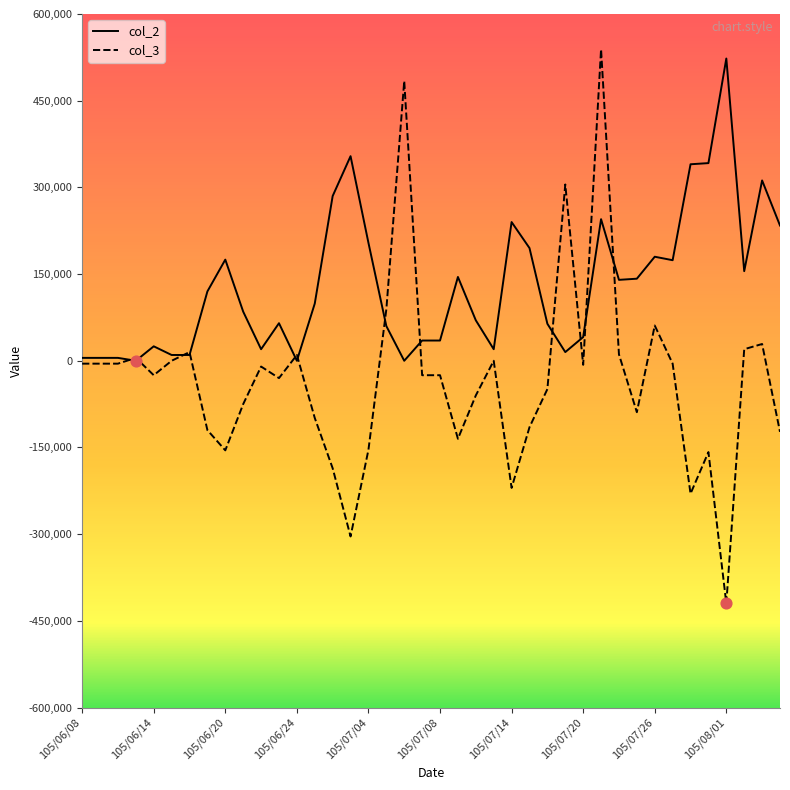

What are all the series names shown in the legend?

col_2, col_3